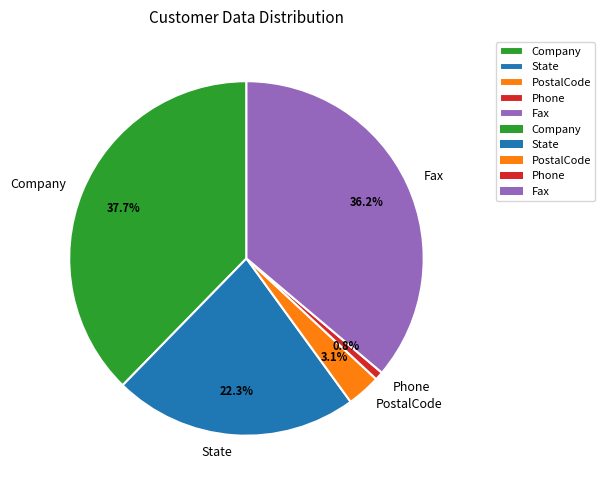

Is there any slice that represents more than half of the pie?

No